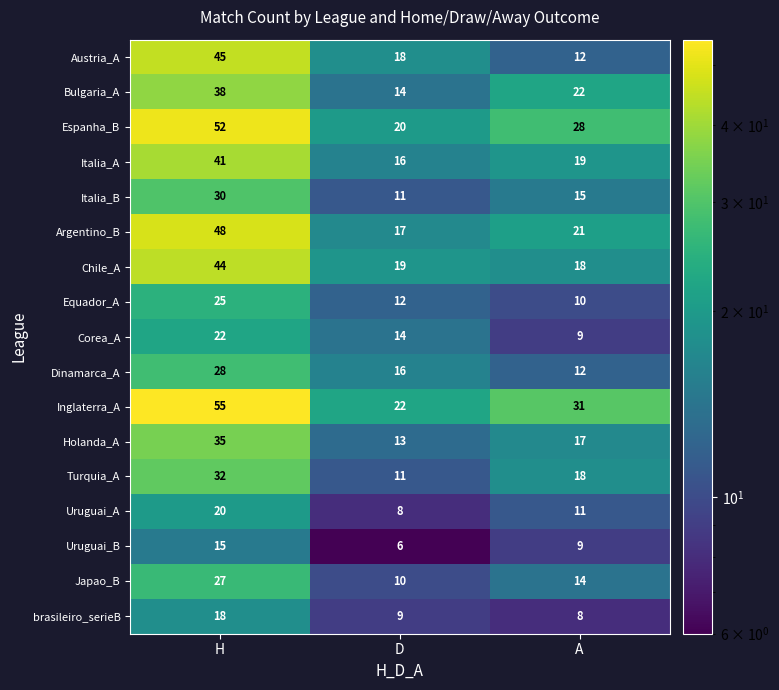

What is the spread (max minus min) of values at A?

23